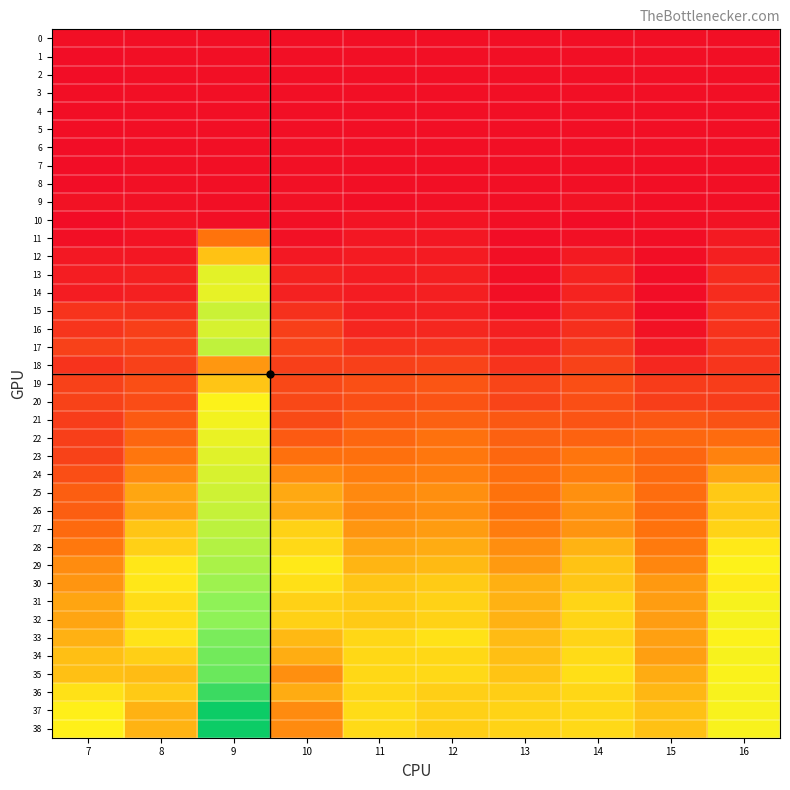

At how many categories does at least one series exceed 0?

10